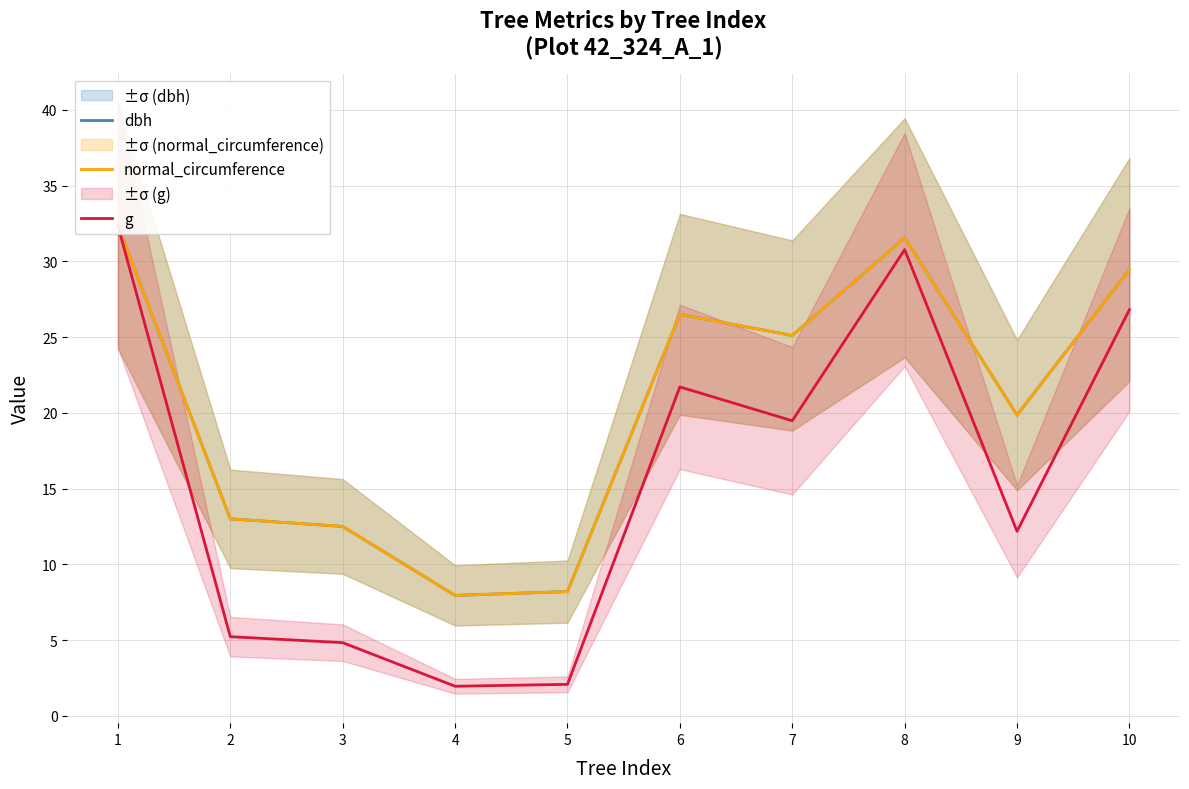

Which has a higher value, 6 or 3?

6